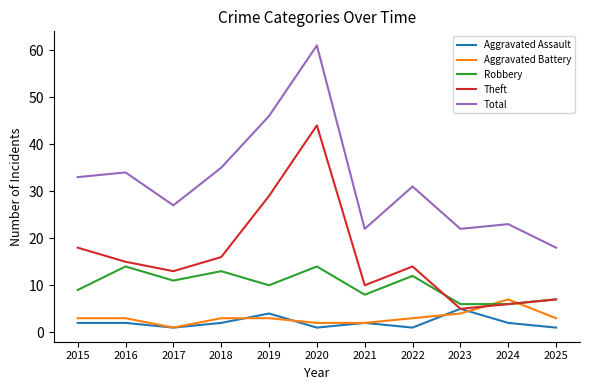

Rank the series by their maximum value, from highest to lowest.

Total, Theft, Robbery, Aggravated Battery, Aggravated Assault